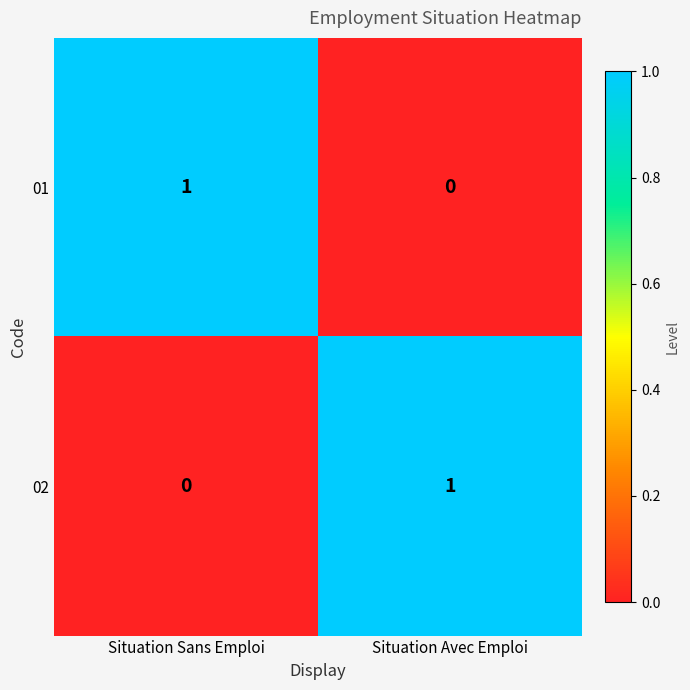

Reading left to right, what are all the values shown in this chart?

01: 1	0
02: 0	1